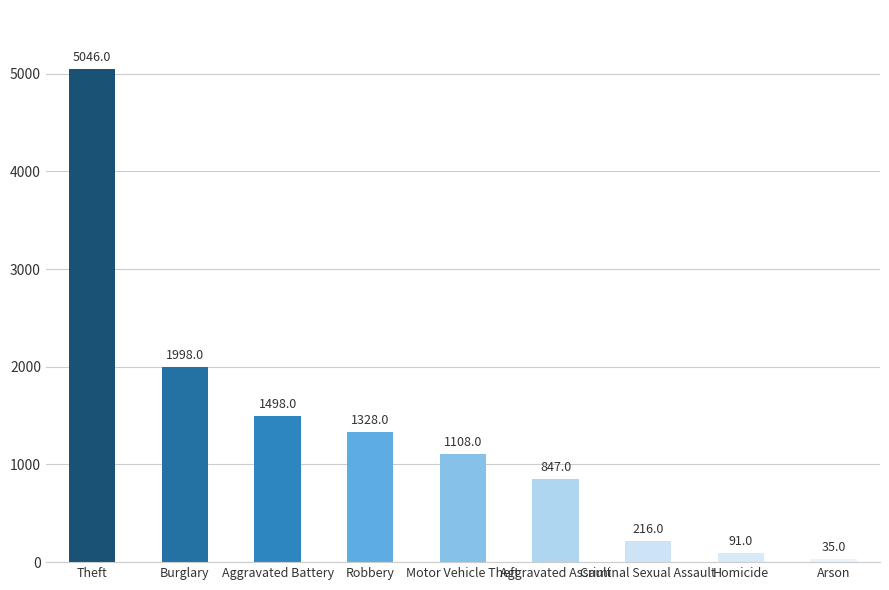

How many series are shown in this chart?

1